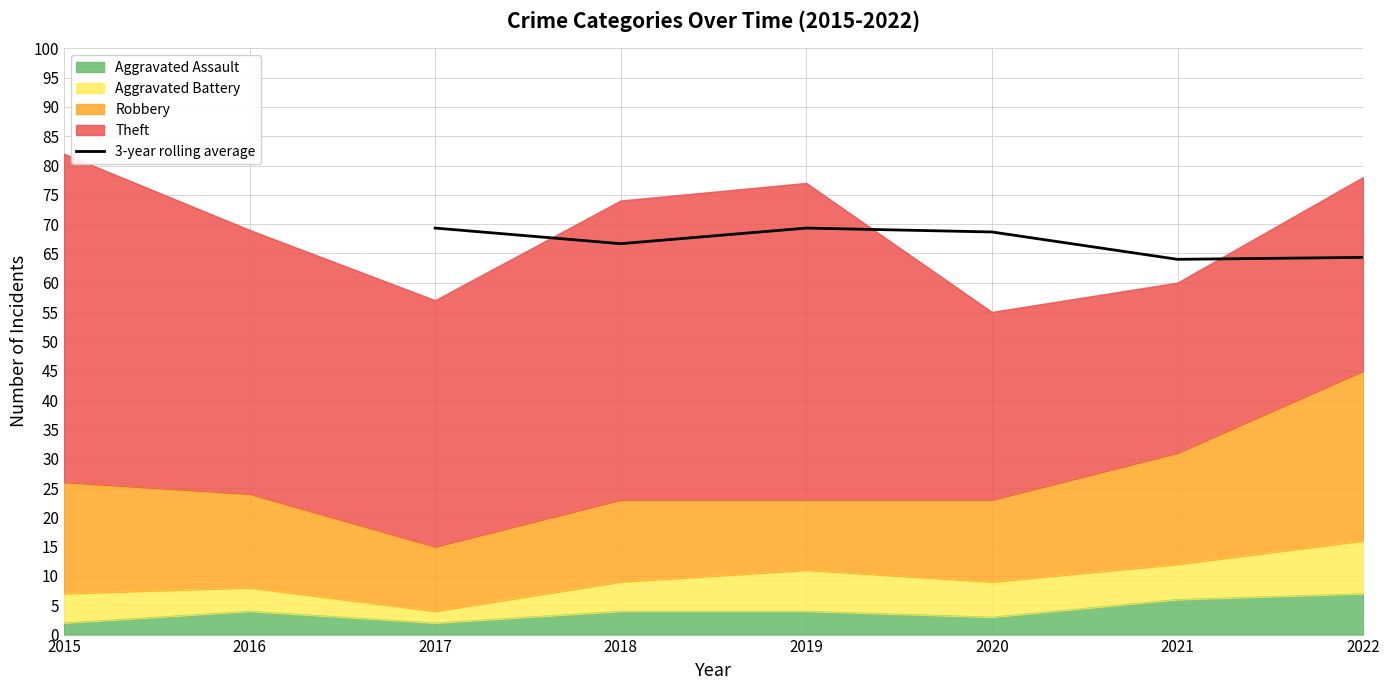

What is the value of the 3rd point from the left?

69.3